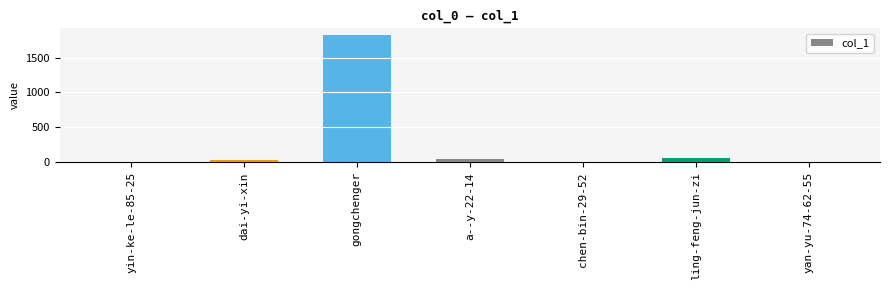

What is the greatest value displayed?

1827